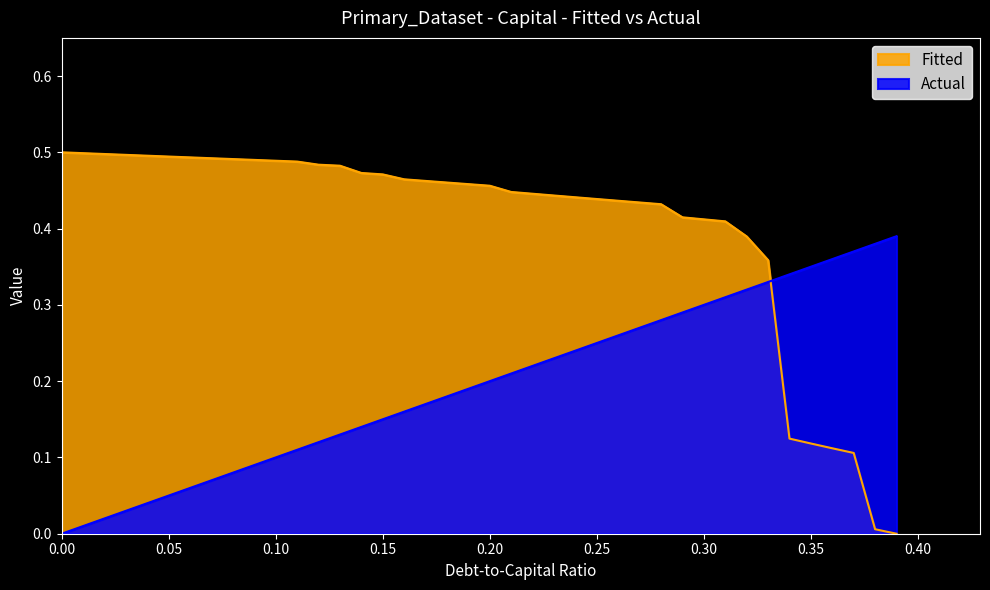

How many distinct data groups are displayed?

2